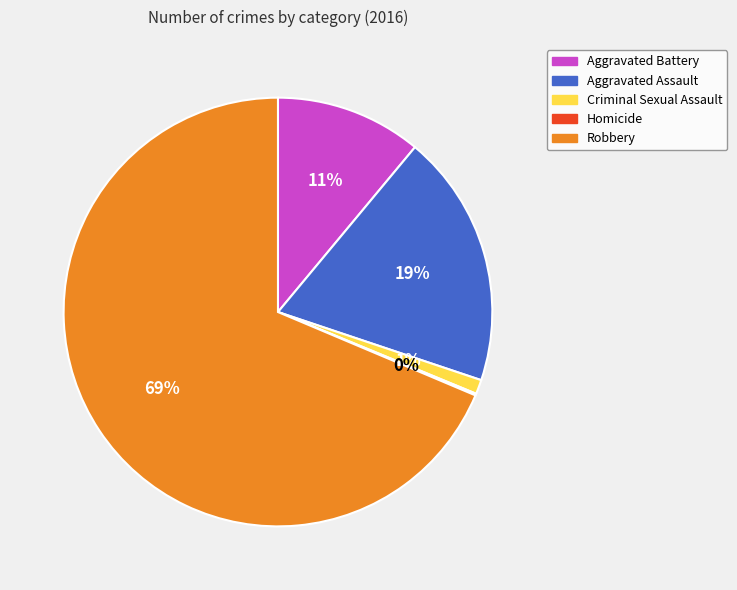

Is it true that Aggravated Assault is 26% of the pie?

False